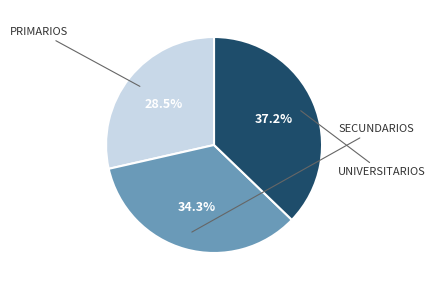

Is there a majority slice in this chart?

No